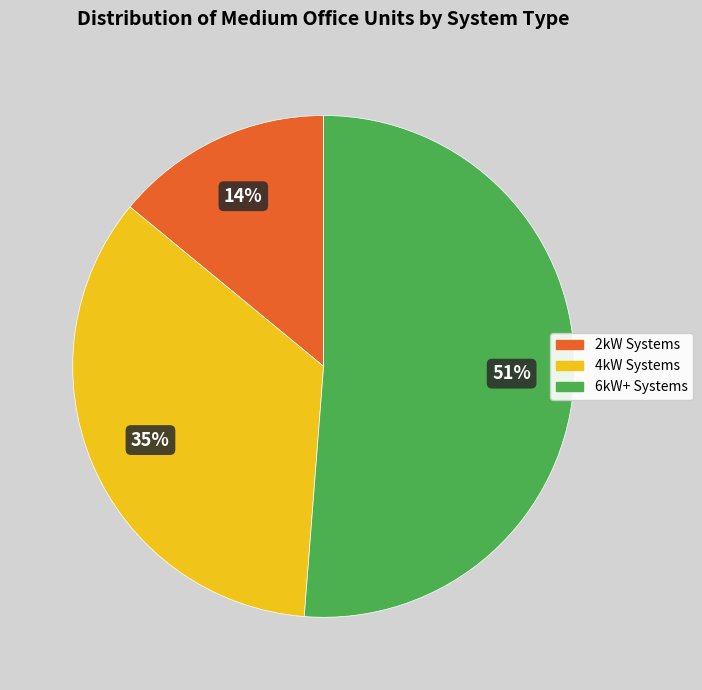

To the nearest percent, what is the difference between the largest and smallest slice percentages?

37%